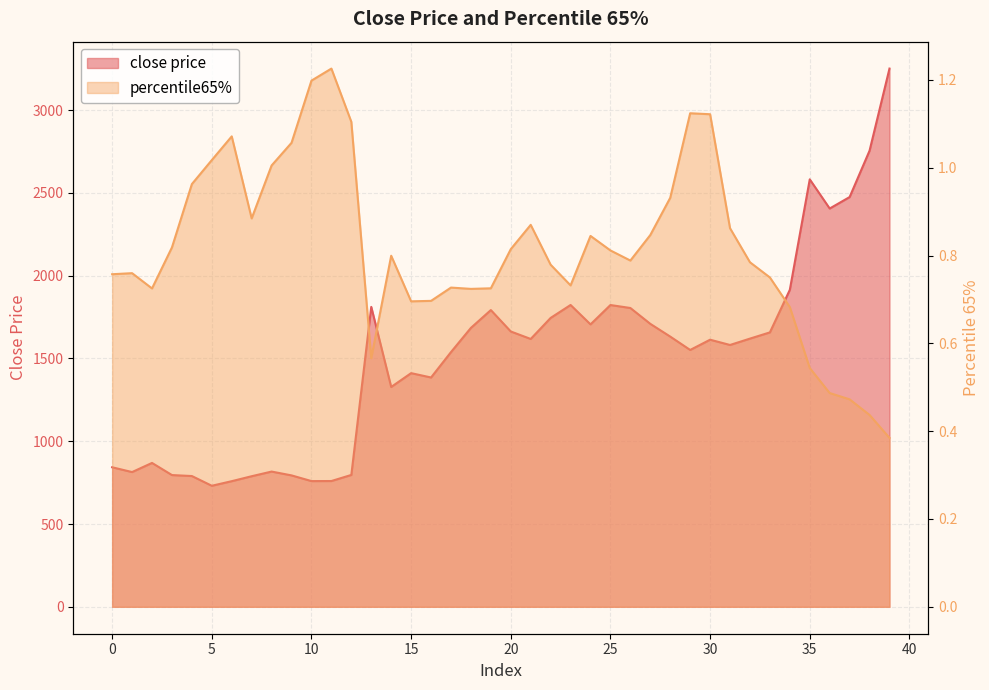

Which has a higher value, 24 or 14?

24